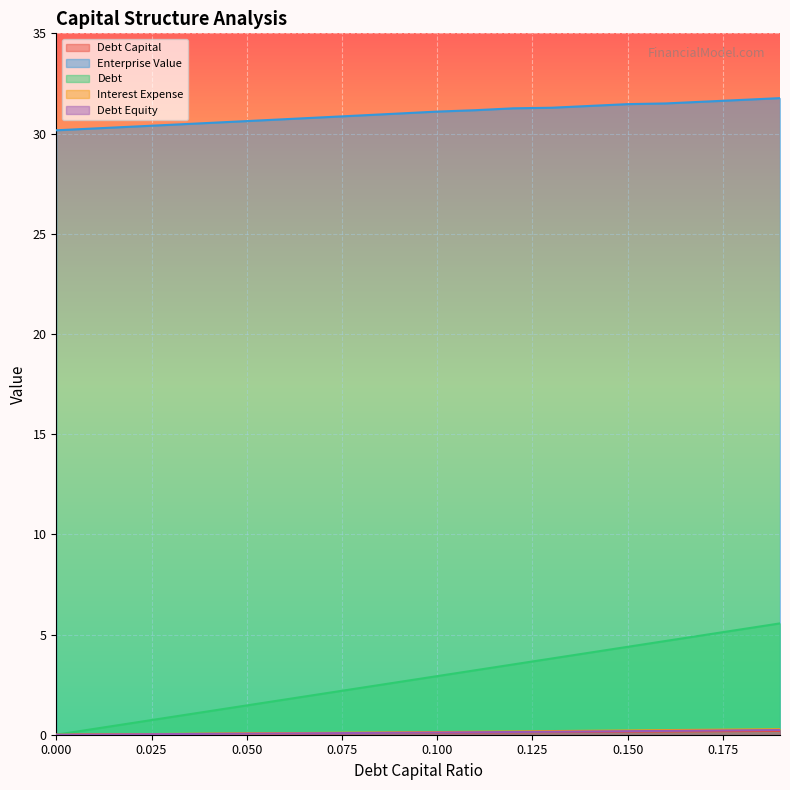

Reading left to right, transcribe all the data shown in this chart.

debt_capital: 0=0.0	0.01=0.0	0.02=0.0	0.03=0.0	0.04=0.0	0.05=0.1	0.06=0.1	0.07=0.1	0.08=0.1	0.09=0.1	0.1=0.1	0.11=0.1	0.12=0.1	0.13=0.1	0.14=0.1	0.15=0.1	0.16=0.2	0.17=0.2	0.18=0.2	0.19=0.2
enterprise_value: 0=30.2	0.01=30.3	0.02=30.3	0.03=30.4	0.04=30.5	0.05=30.6	0.06=30.7	0.07=30.8	0.08=30.9	0.09=31.0	0.1=31.1	0.11=31.2	0.12=31.3	0.13=31.3	0.14=31.4	0.15=31.5	0.16=31.5	0.17=31.6	0.18=31.7	0.19=31.8
debt: 0=0.0	0.01=0.3	0.02=0.6	0.03=0.9	0.04=1.2	0.05=1.5	0.06=1.8	0.07=2.0	0.08=2.3	0.09=2.6	0.1=2.9	0.11=3.2	0.12=3.5	0.13=3.8	0.14=4.1	0.15=4.4	0.16=4.7	0.17=5.0	0.18=5.3	0.19=5.6
interest_expense: 0=0.0	0.01=0.0	0.02=0.0	0.03=0.0	0.04=0.1	0.05=0.1	0.06=0.1	0.07=0.1	0.08=0.1	0.09=0.1	0.1=0.1	0.11=0.1	0.12=0.2	0.13=0.2	0.14=0.2	0.15=0.2	0.16=0.2	0.17=0.2	0.18=0.3	0.19=0.3
debt_equity: 0=0.0	0.01=0.0	0.02=0.0	0.03=0.0	0.04=0.0	0.05=0.1	0.06=0.1	0.07=0.1	0.08=0.1	0.09=0.1	0.1=0.1	0.11=0.1	0.12=0.1	0.13=0.1	0.14=0.2	0.15=0.2	0.16=0.2	0.17=0.2	0.18=0.2	0.19=0.2